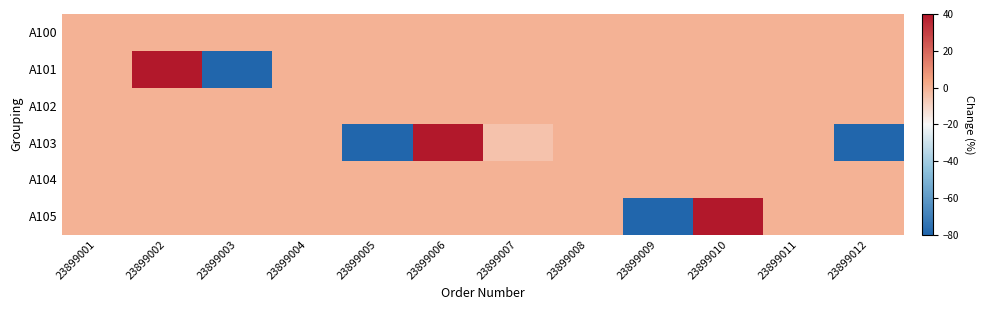

What is the total value across all series at 23899002?

98.1